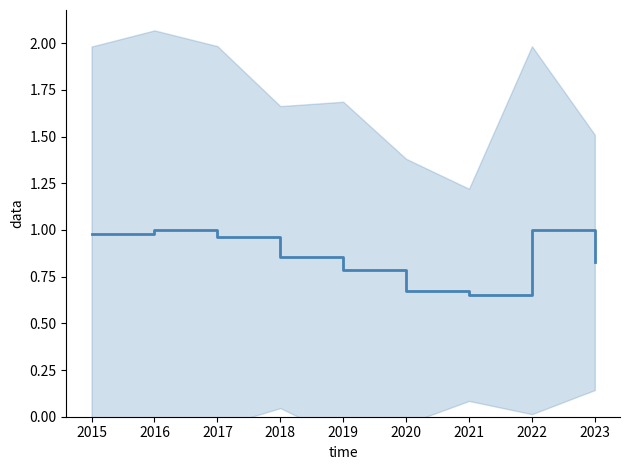

The value at 2015 is 1.0. True or false?

True